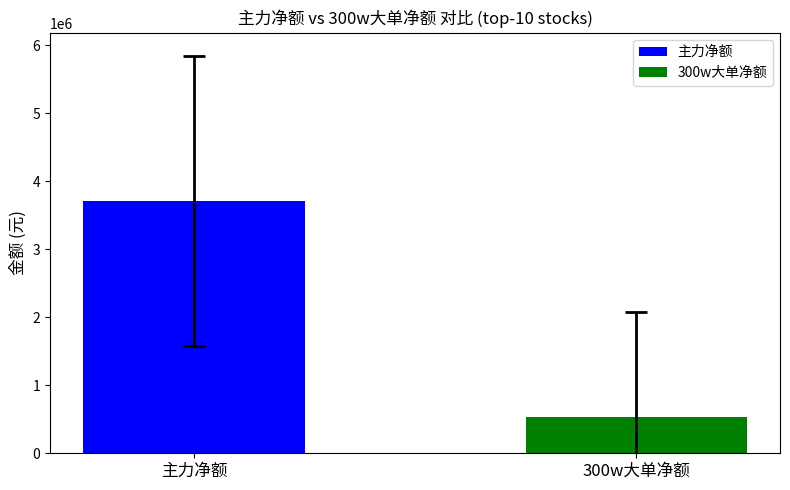

What is the lowest value of the 主力净额 series?

3710768.2